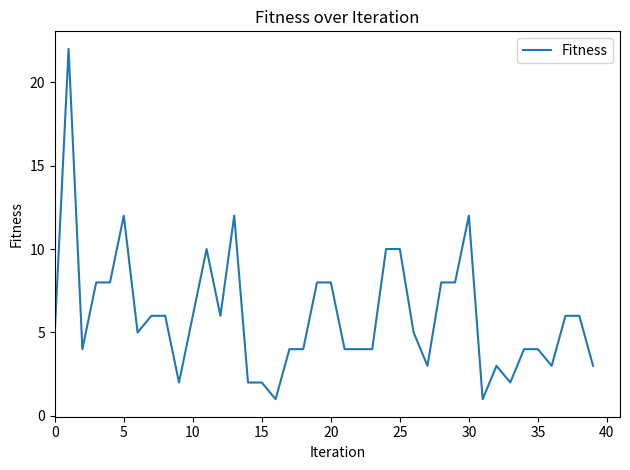

What is the greatest value displayed?

22